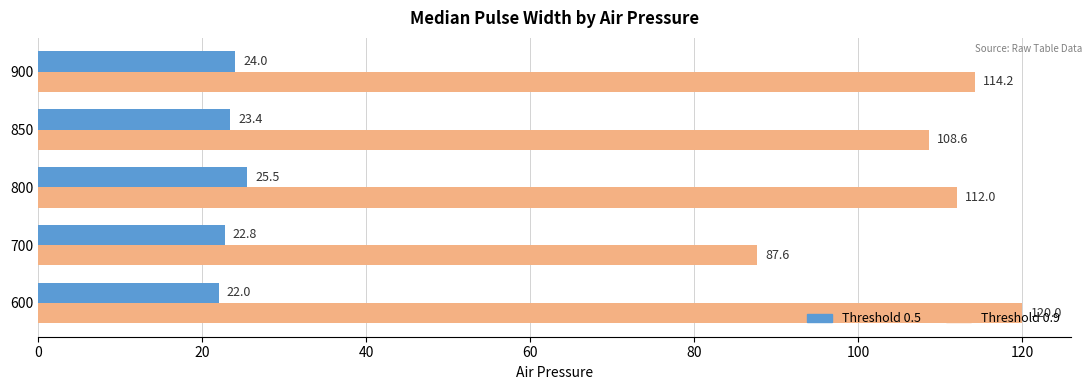

What is the difference between the highest and lowest values at 800?

86.5